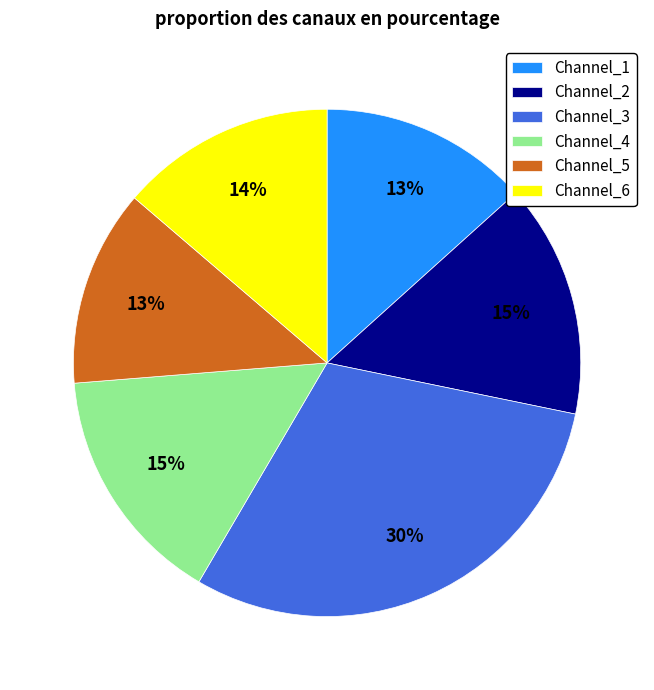

How many slices are in this pie chart?

6